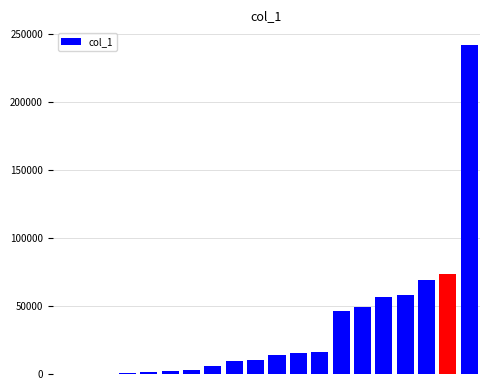

What is the greatest value displayed?

242218